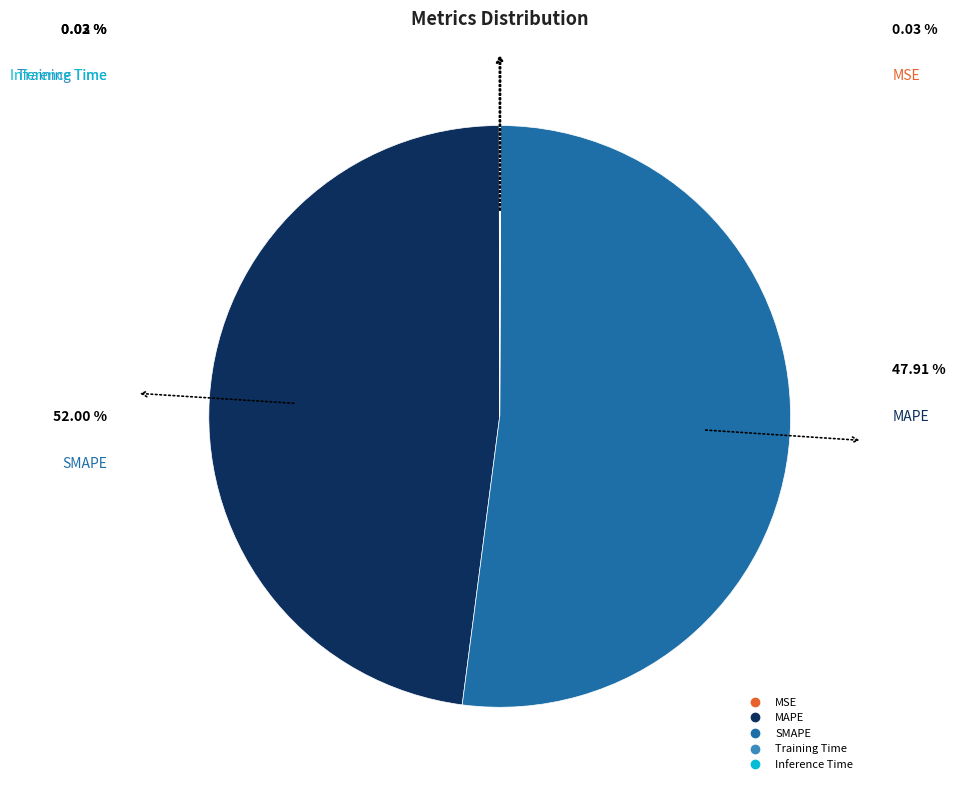

Between SMAPE and MAPE, which is larger?

SMAPE